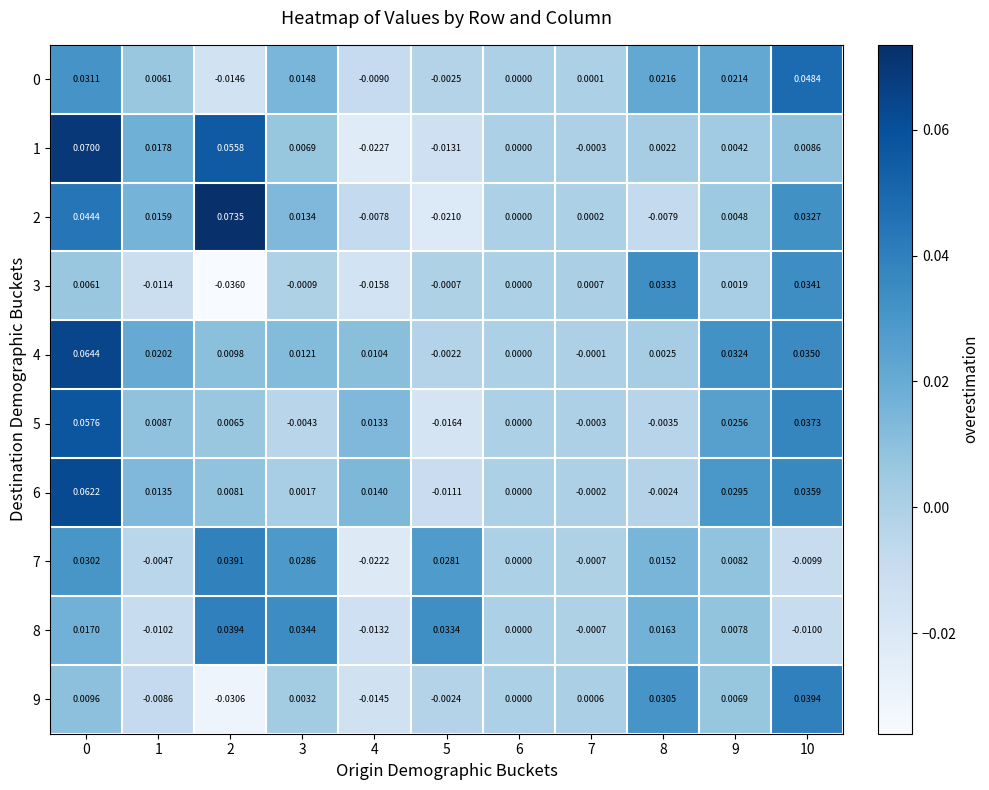

Count the number of data series in this chart.

10